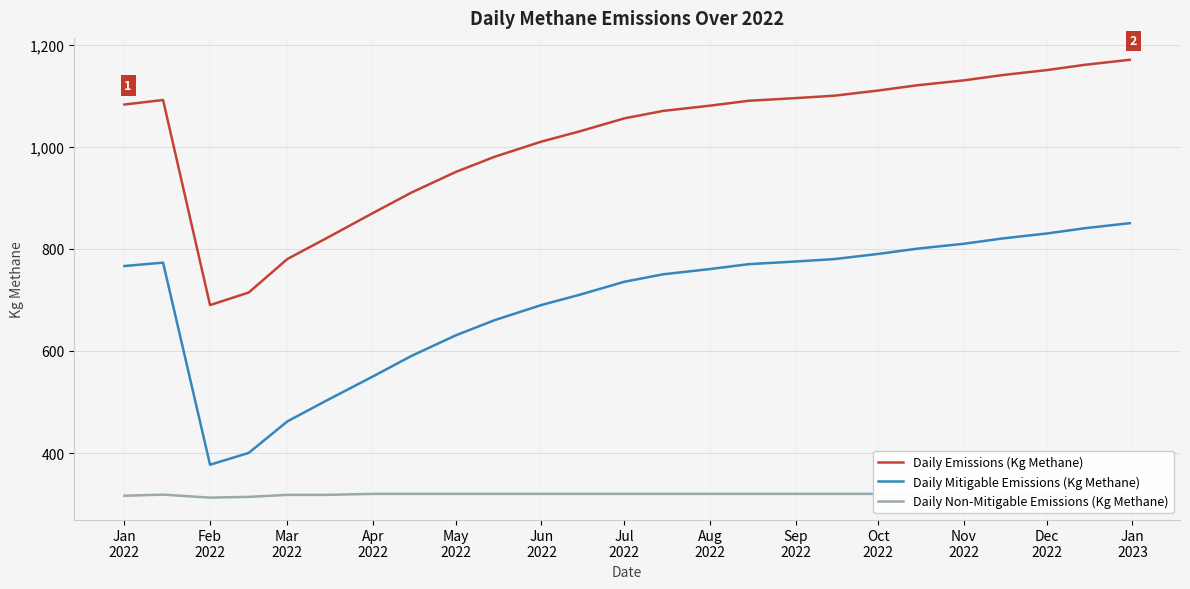

What is the minimum value for Daily Non-Mitigable Emissions (Kg Methane)?

312.7